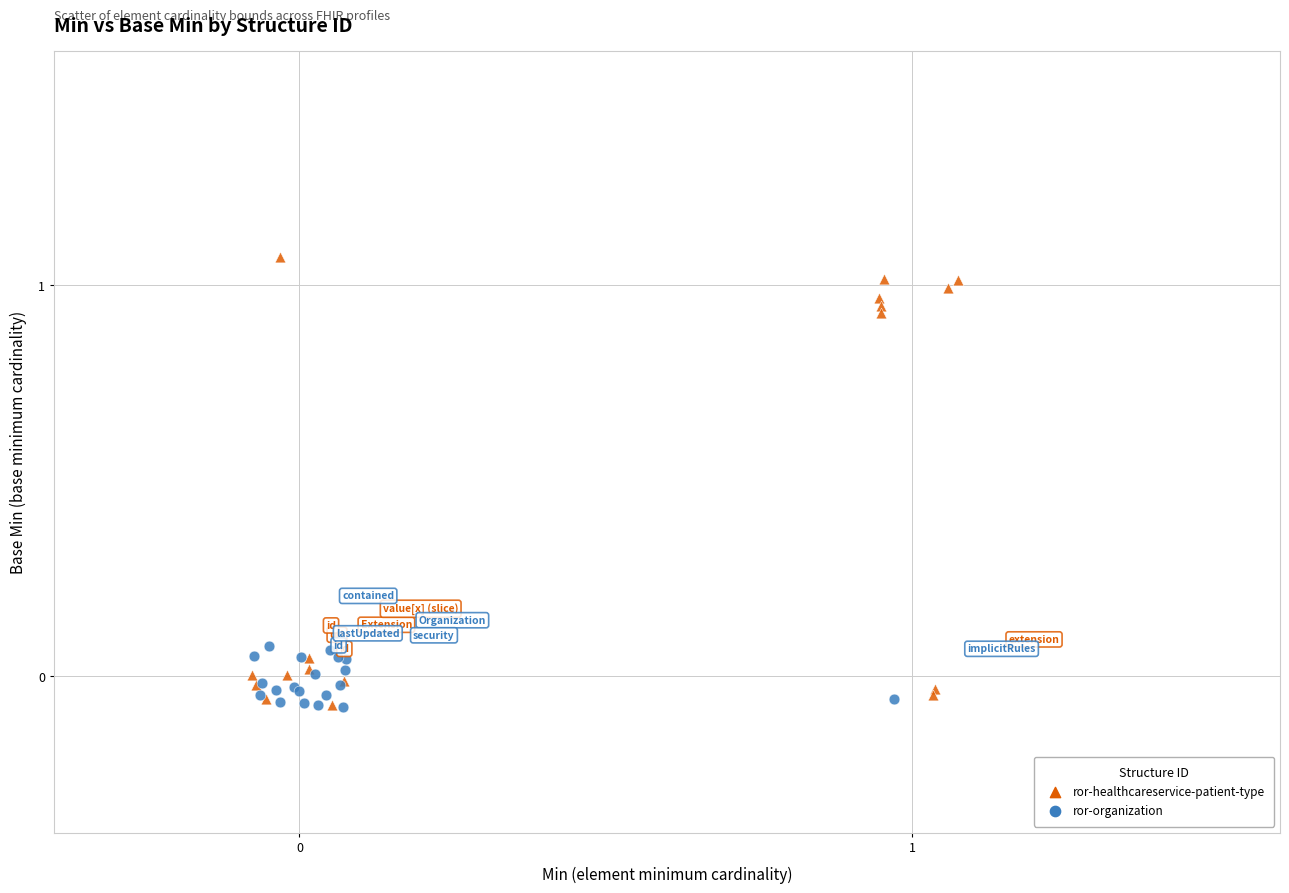

Which series has the largest Y range (max minus min)?

ror-healthcareservice-patient-type